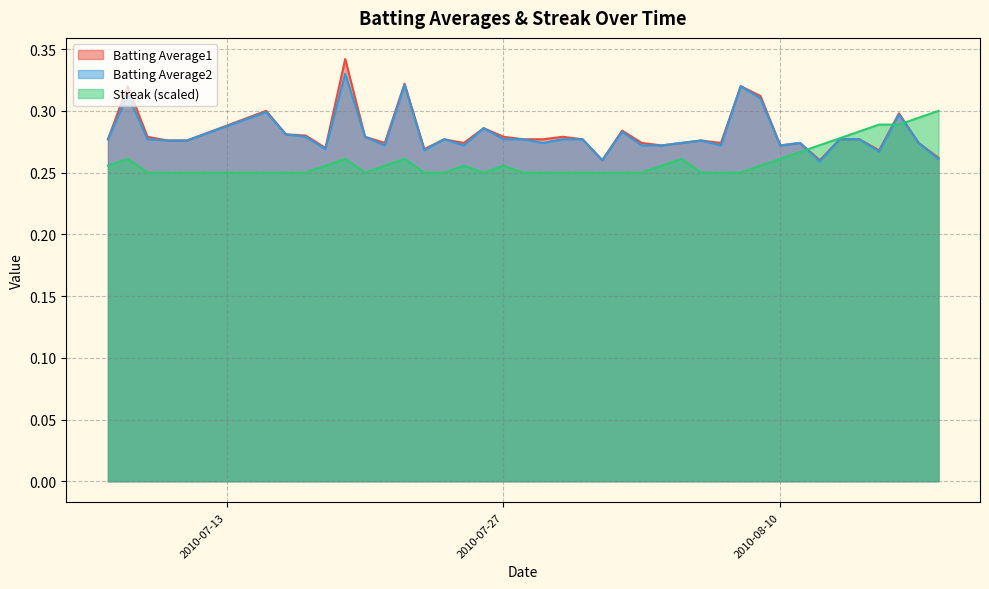

Is it true that Batting Average1 equals 0.3 at 2010-07-25?

True